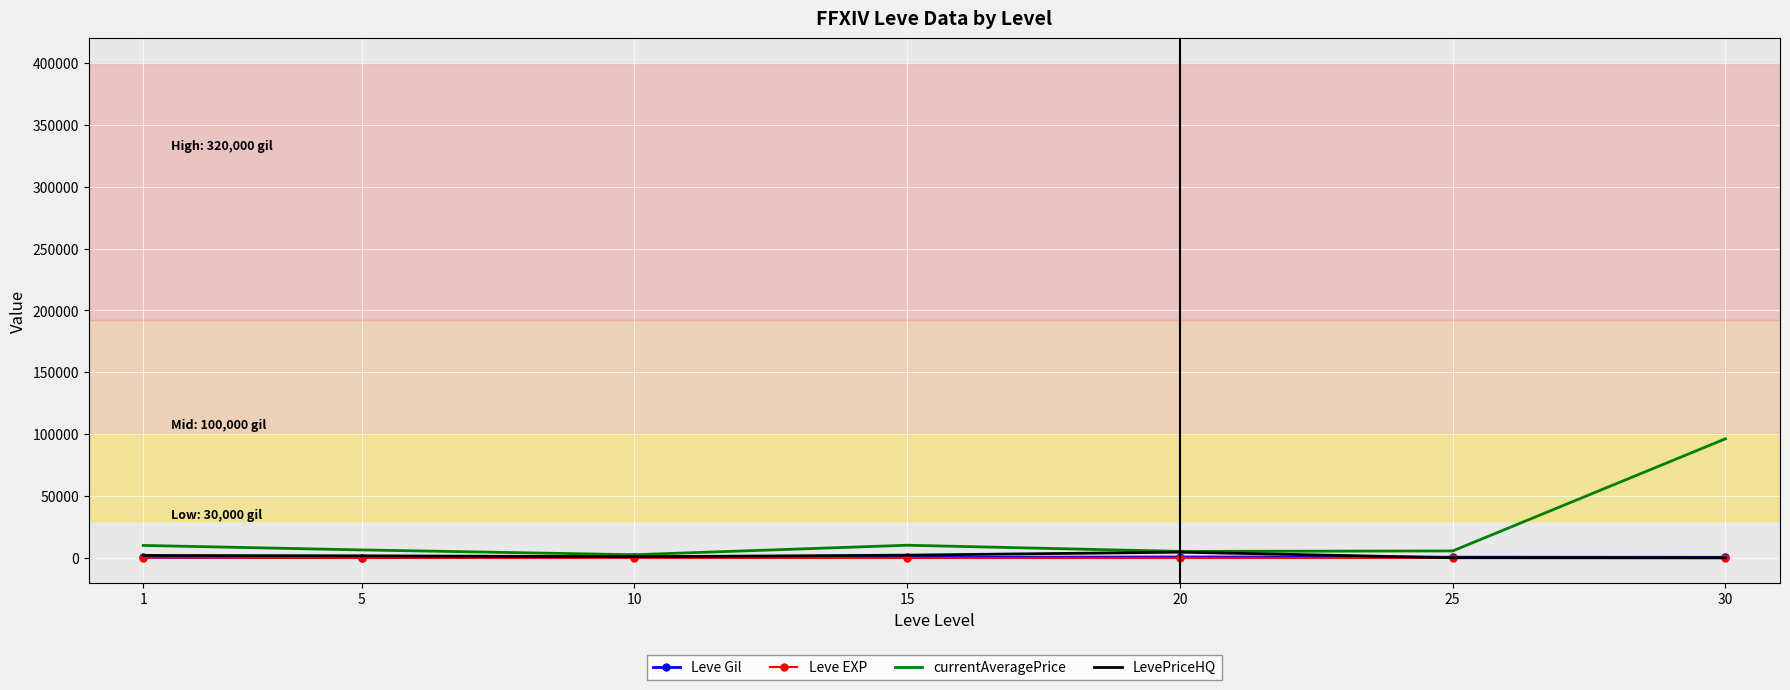

What is the approximate value of currentAveragePrice at 25?

5595.5